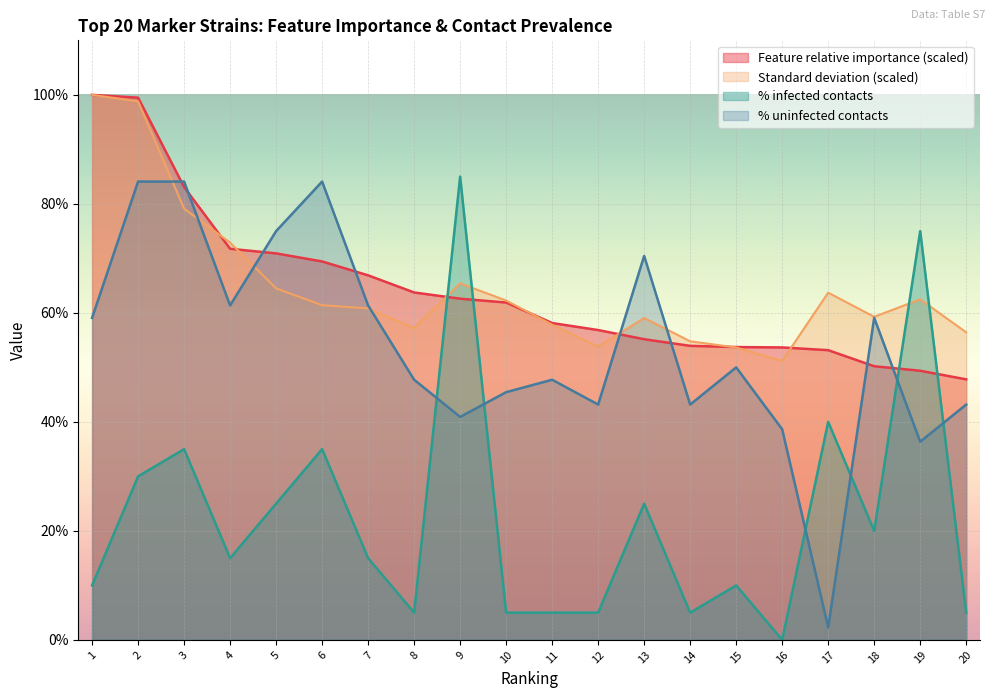

True or false: % uninfected contacts has more than 0 points higher than both neighbors.

True